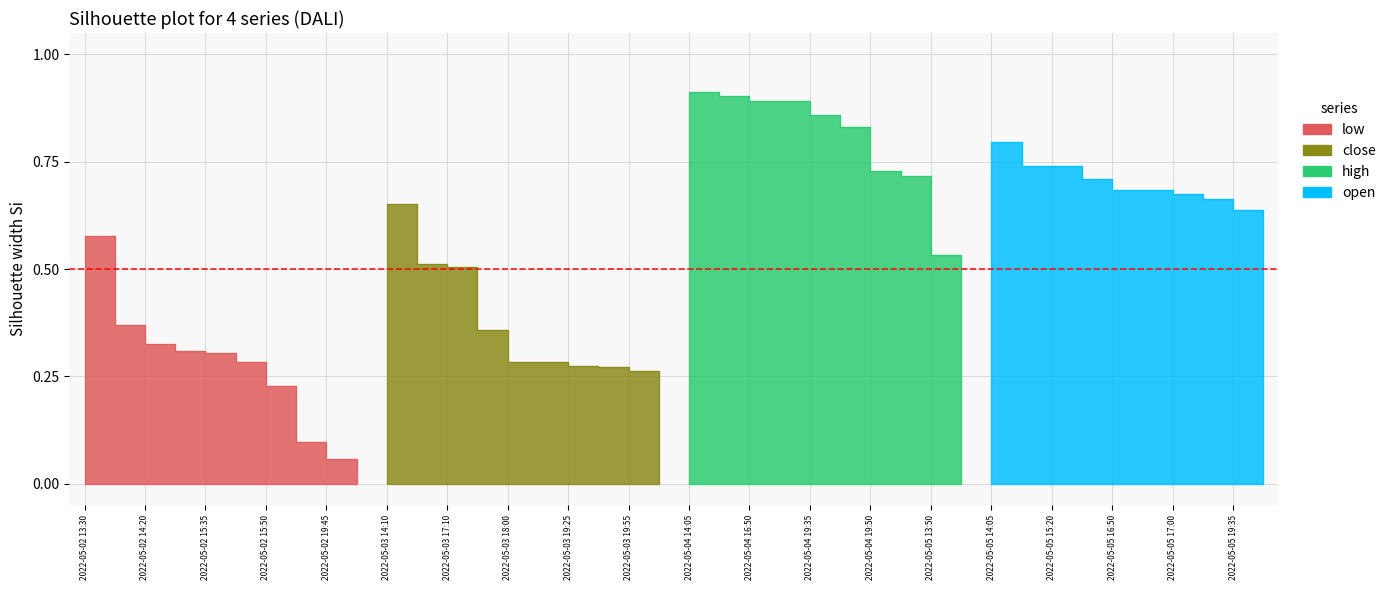

Is it true that close equals 39.4 at 2022-05-02 15:45?

False